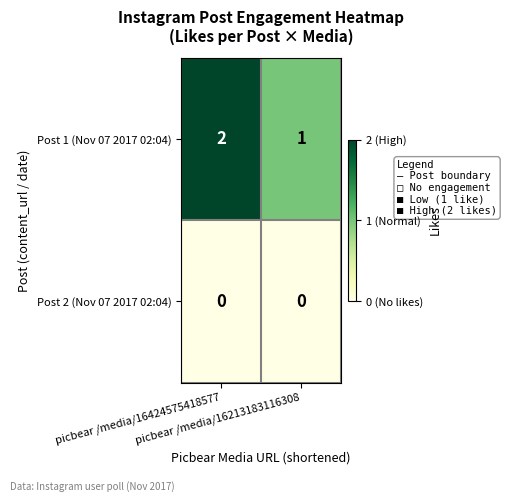

Which series has the largest range (max minus min)?

Post 1 (Nov 07 2017 02:04)